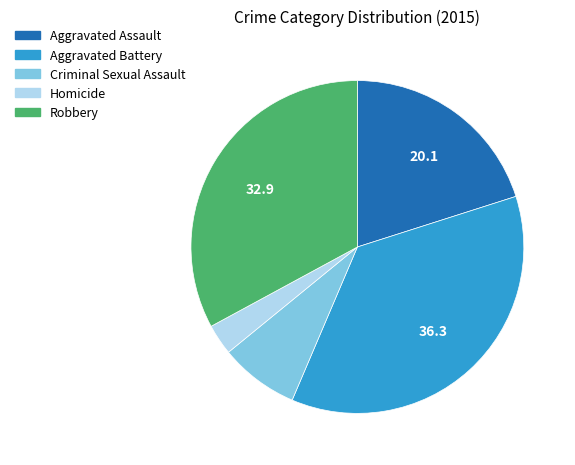

Do Criminal Sexual Assault and Robbery together represent more than half of the pie?

No